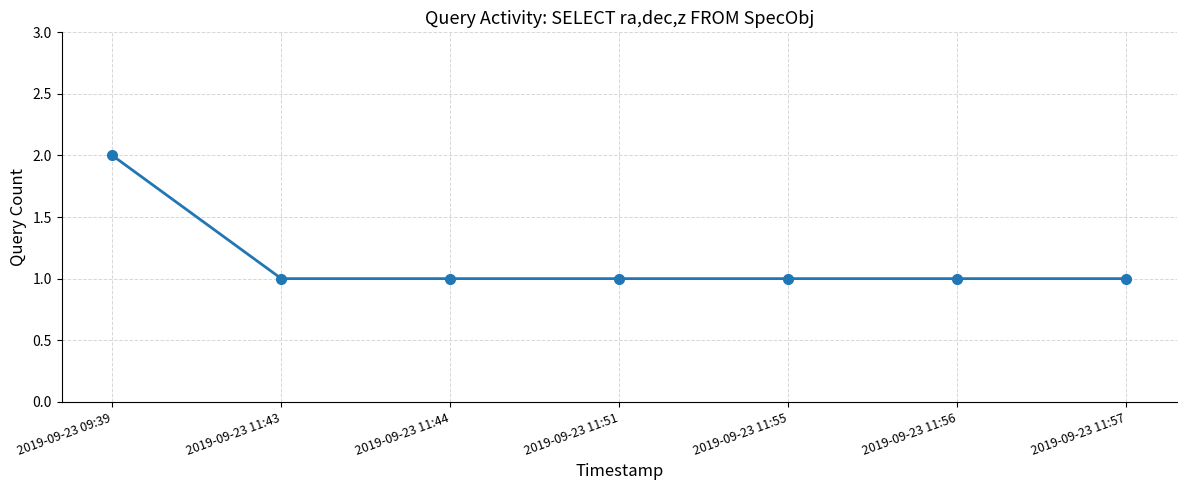

What is the ratio of the value at 2019-09-23 11:51 to the value at 2019-09-23 11:56?

1.0